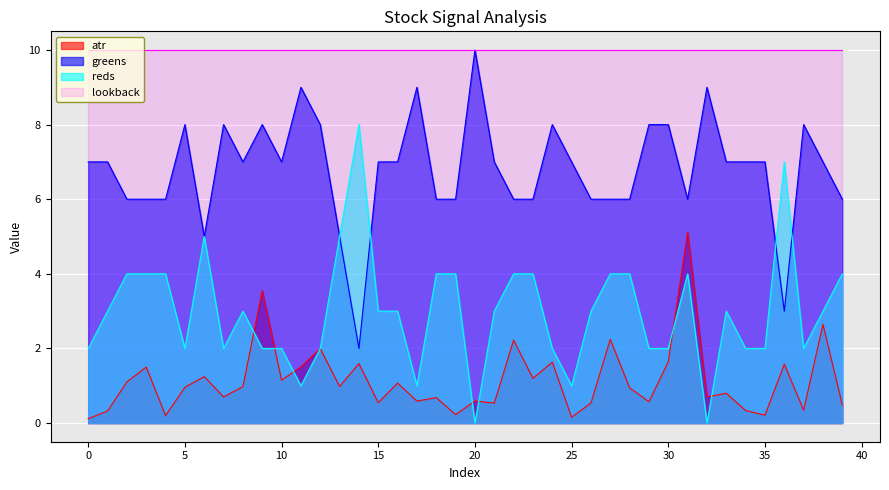

Which series has the largest total across all categories?

lookback